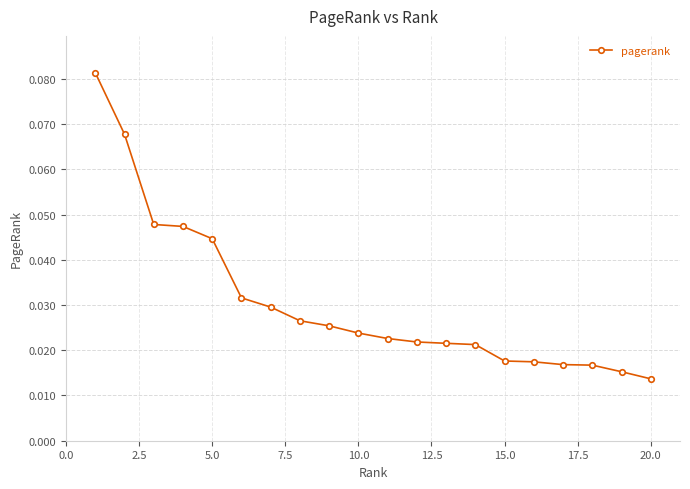

What is the sum of all values?

0.6